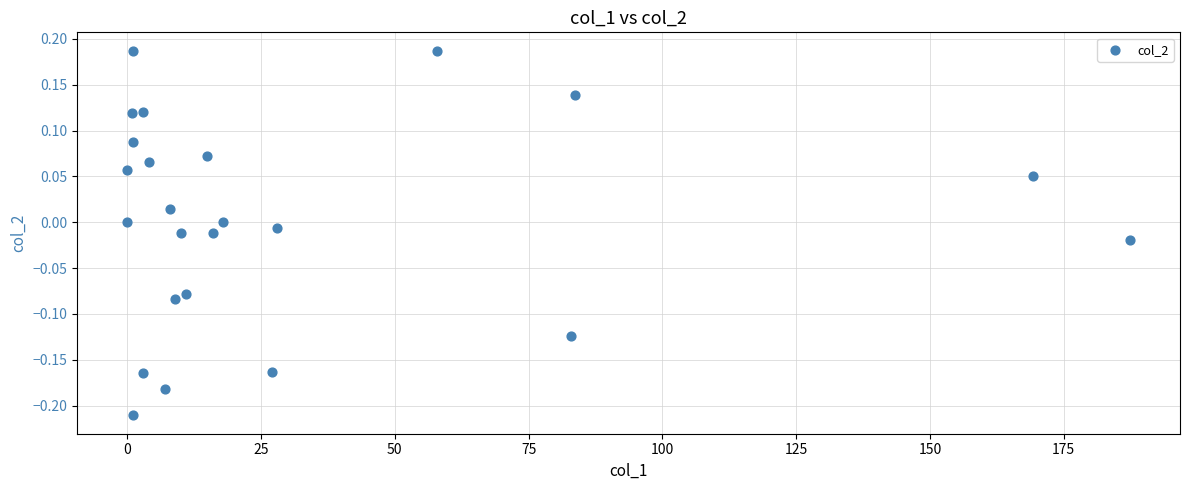

What is the range of Y values (max minus min)?

0.4